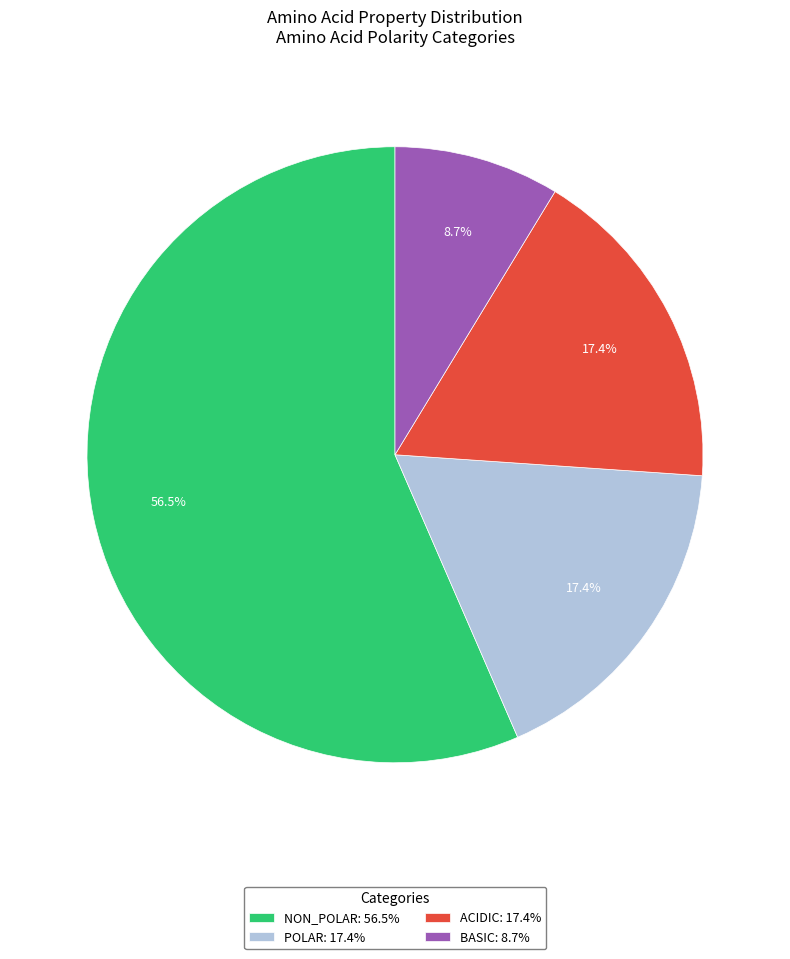

Does ACIDIC: 17.4% represent more than half of the total?

No